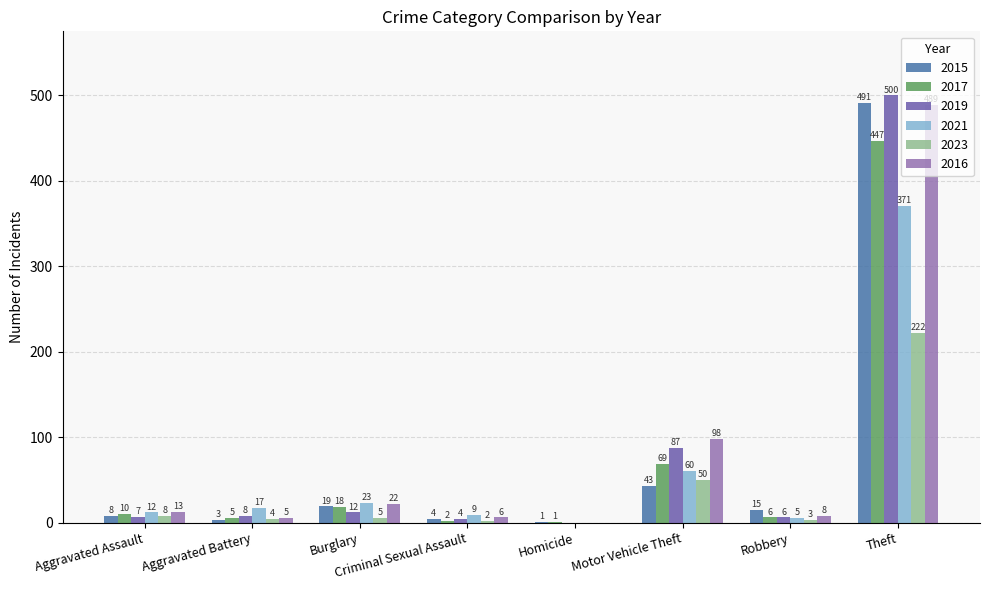

Which series has the widest spread of values?

2019